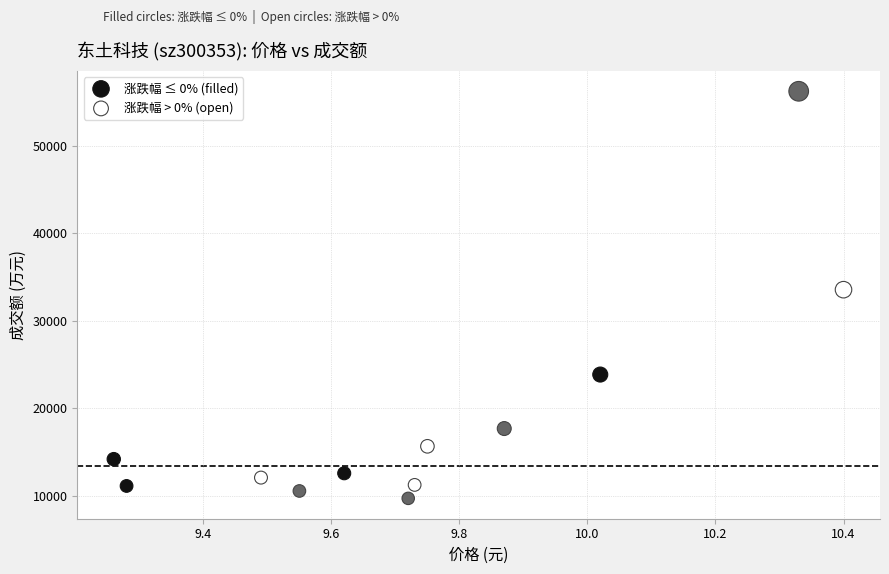

Which series contains the lowest Y value?

涨跌幅 ≤ 0% (filled)